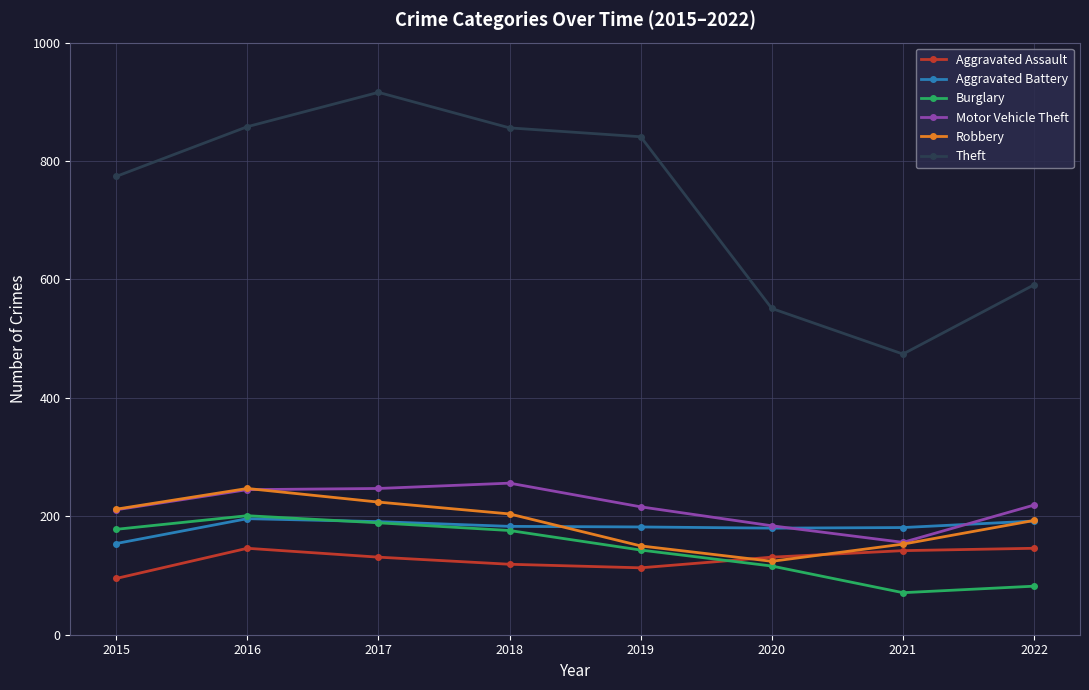

What is the value of the Aggravated Battery point at the 4th from the left?

183